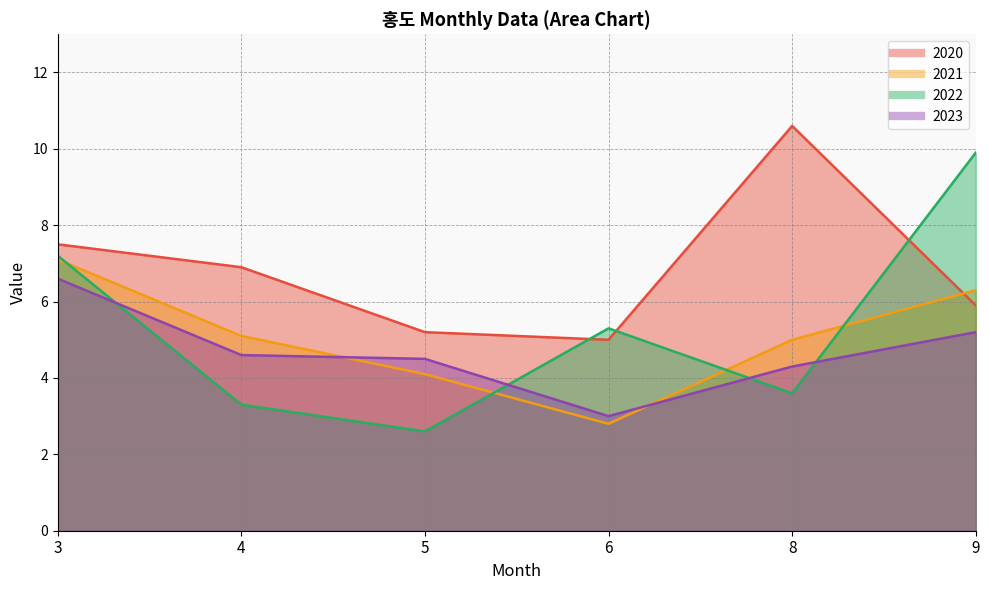

List the labels in order of 2021 value, smallest first.

6, 5, 8, 4, 9, 3